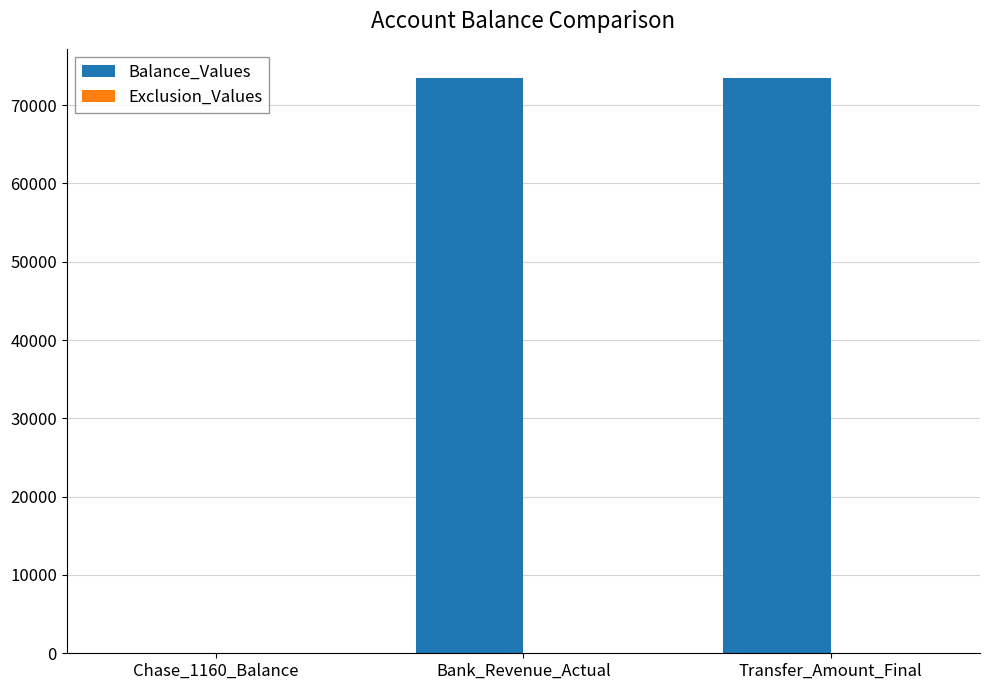

Is it true that the value at Bank_Revenue_Actual is 20104.7?

False